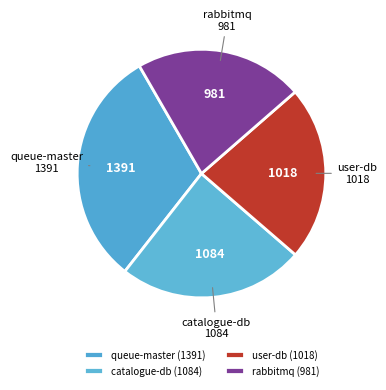

Is there any slice that represents more than half of the pie?

No